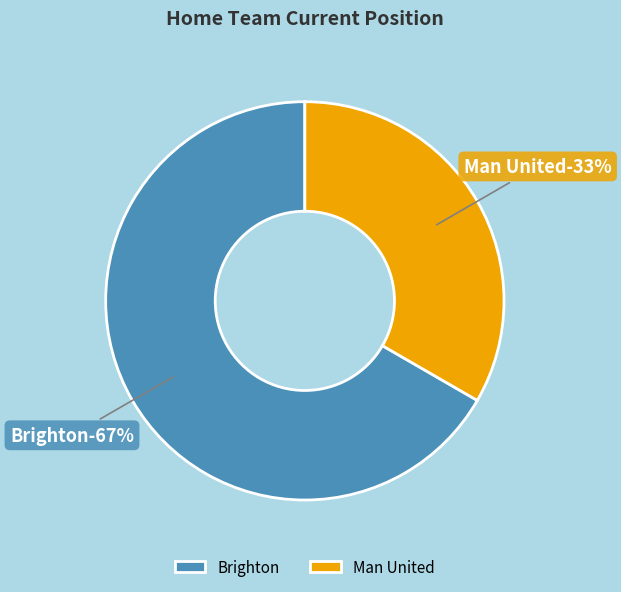

Approximately how many times larger is the value at Man United compared to Brighton?

0.5